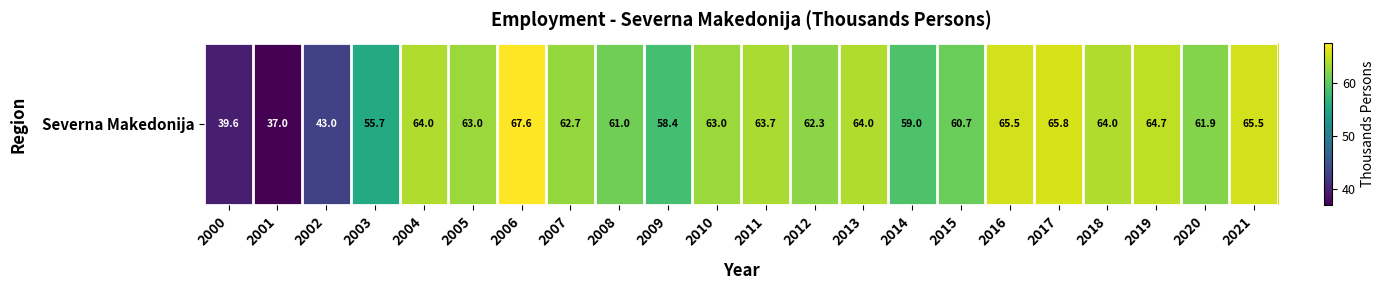

Which label corresponds to the largest value in the chart?

2006